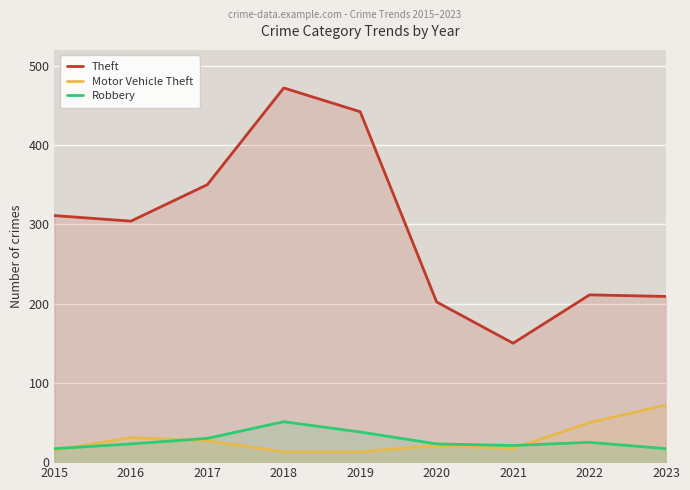

The Motor Vehicle Theft series shows 24 at 2021. True or false?

False